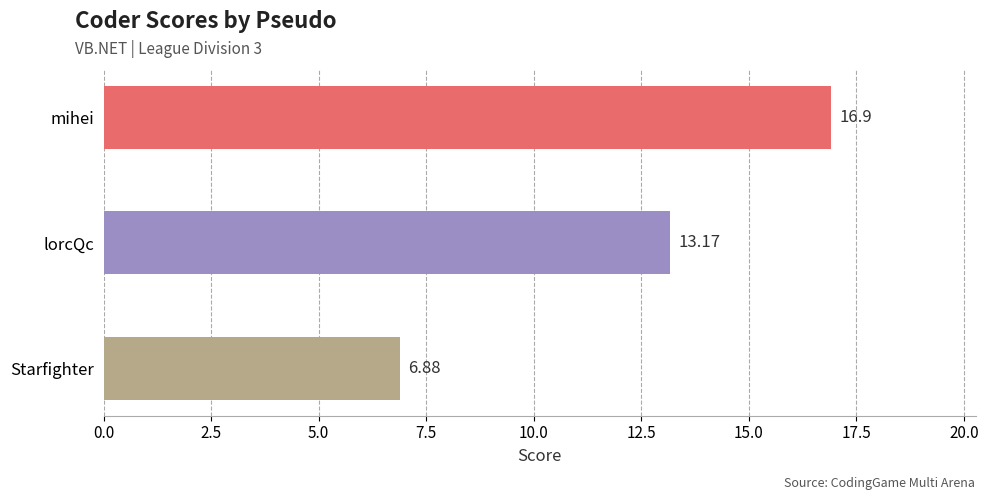

At which label is the value closest to 11?

lorcQc